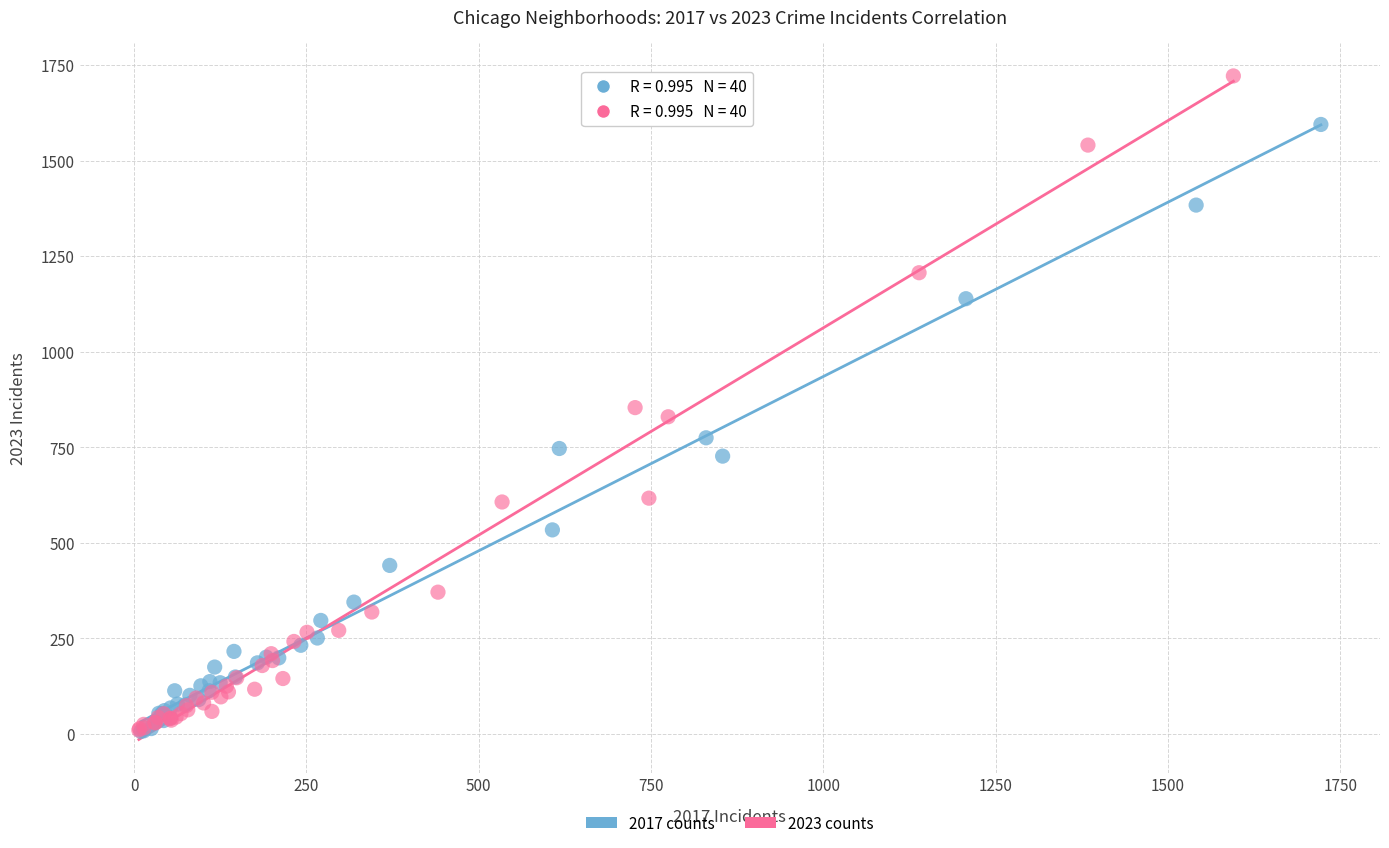

Which series has the widest spread of Y values?

2023 counts